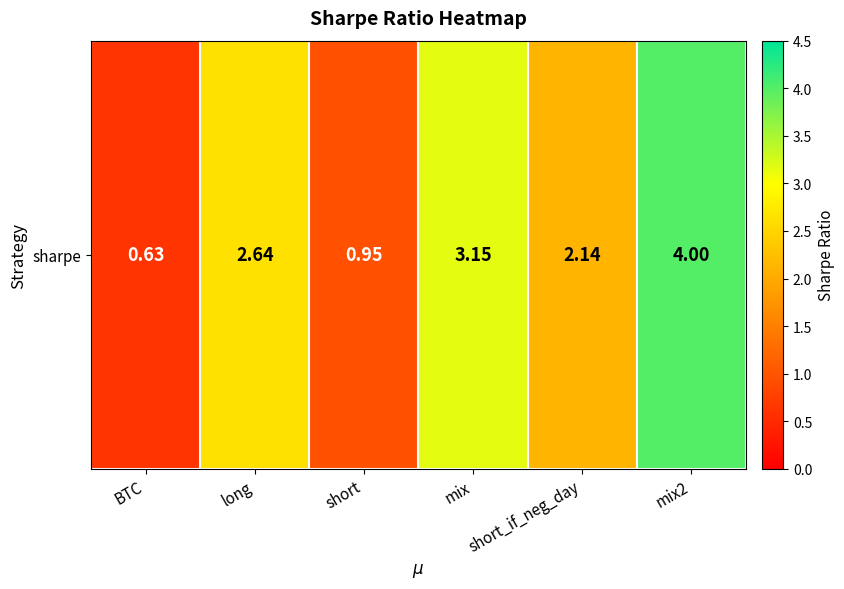

Between mix2 and long, which is larger?

mix2